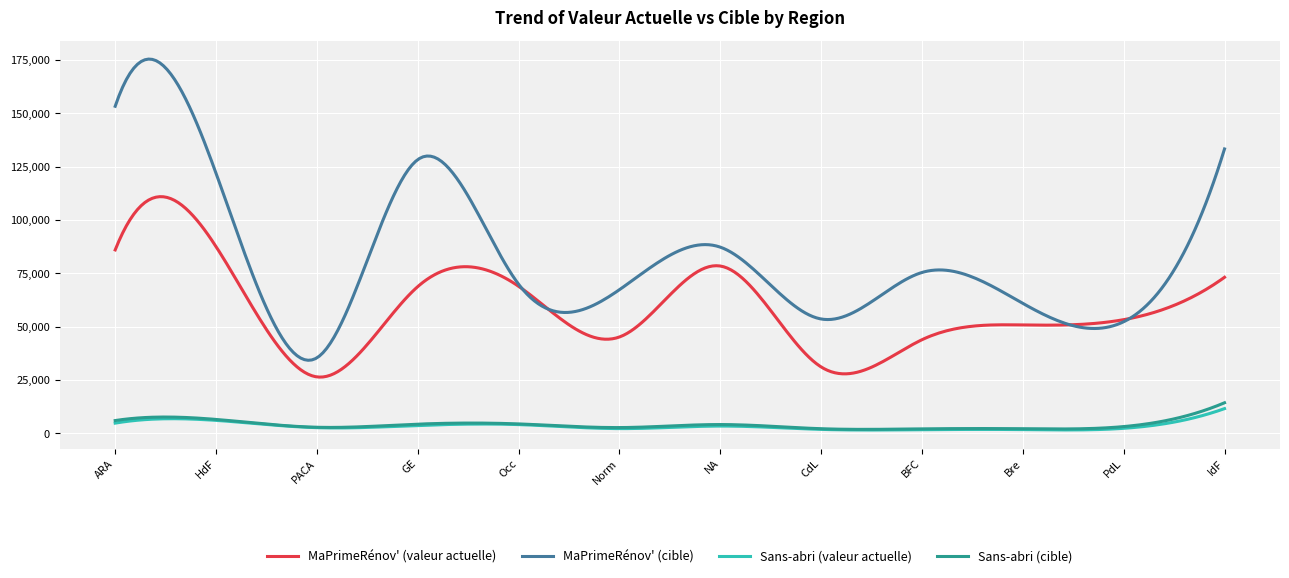

True or false: MaPrimeRénov' (valeur actuelle) and Sans-abri (valeur actuelle) cross at least once.

False